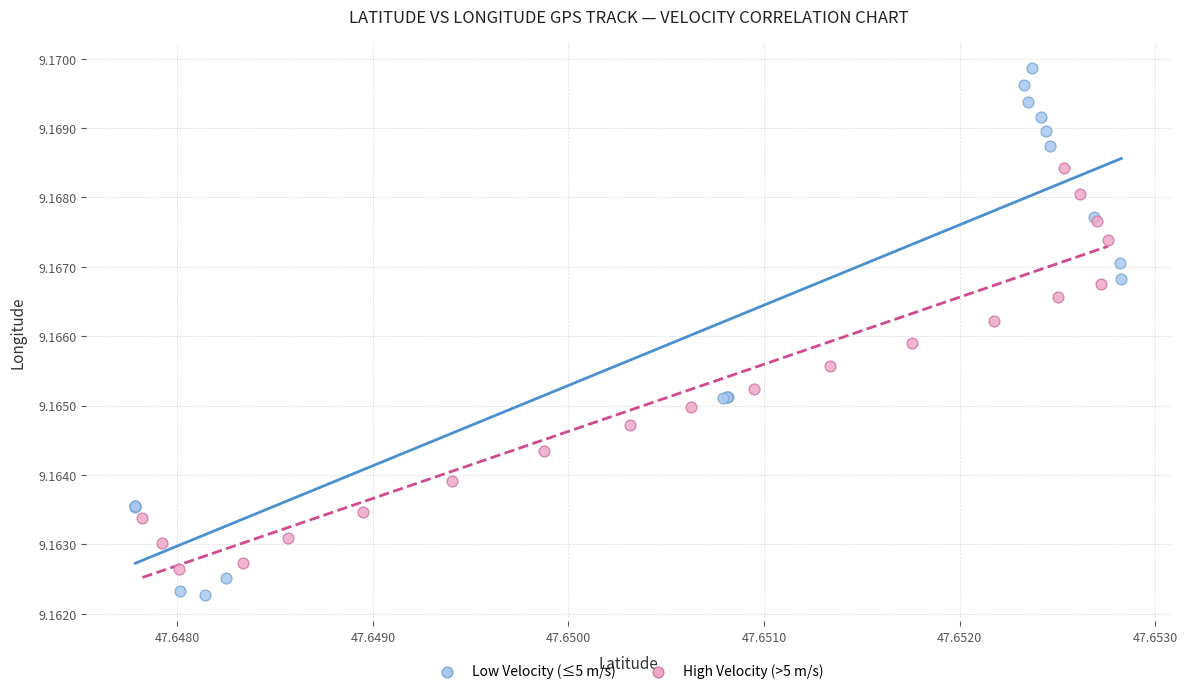

Which series contains the lowest Y value?

Low Velocity (≤5 m/s)